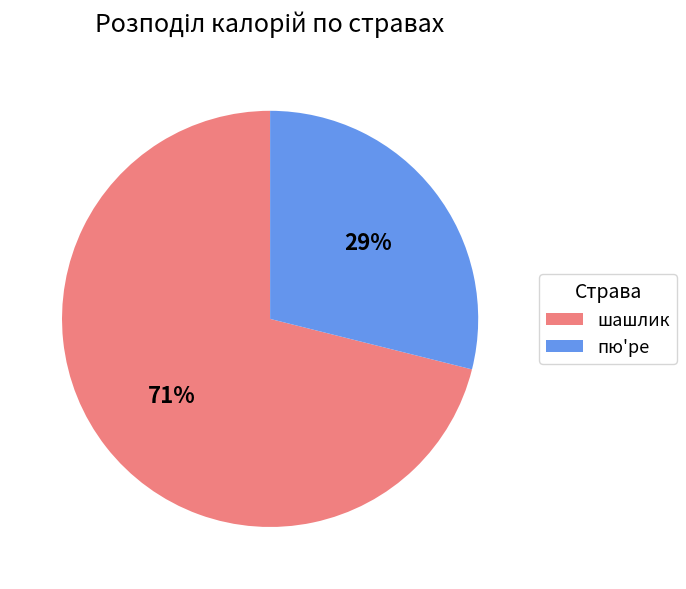

Rank the categories by value from highest to lowest.

шашлик, пю'ре